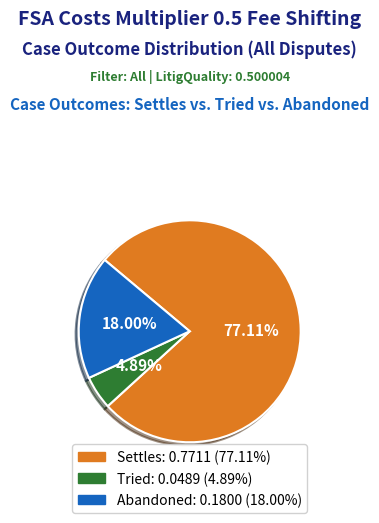

The Abandoned slice represents 31% of the pie. True or false?

False